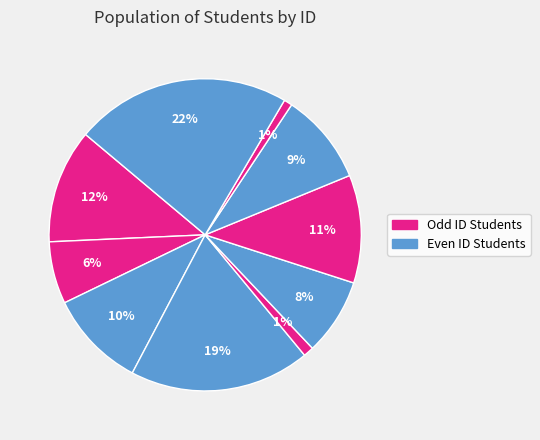

Count the number of slices in the pie.

10